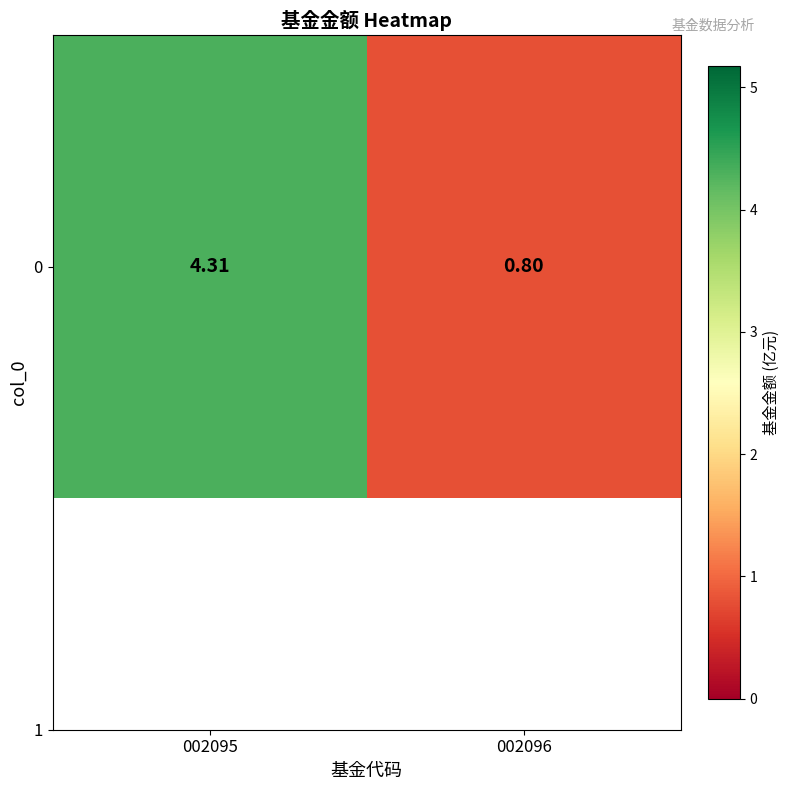

What is the sum of all values?

5.1